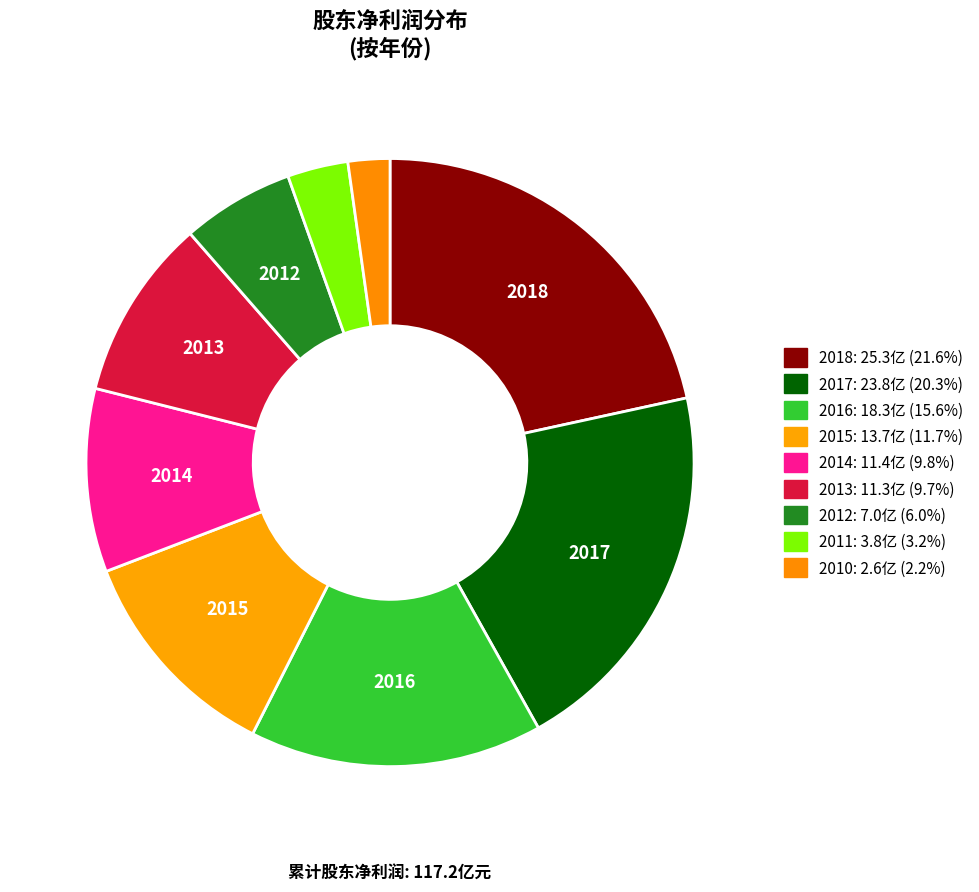

How many slices are in this pie chart?

9